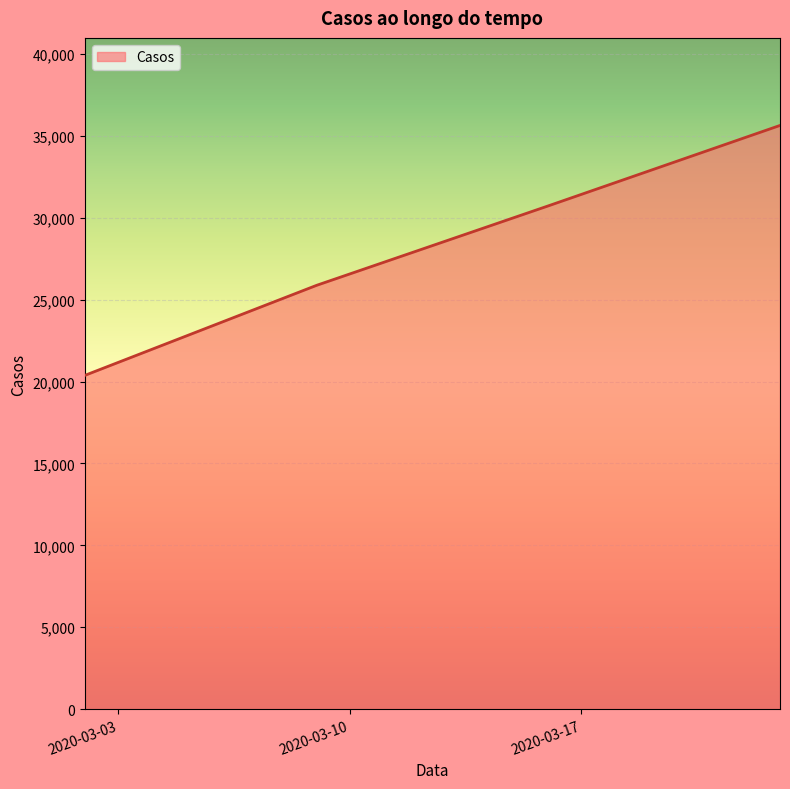

What is the difference between the maximum and minimum values?

15258